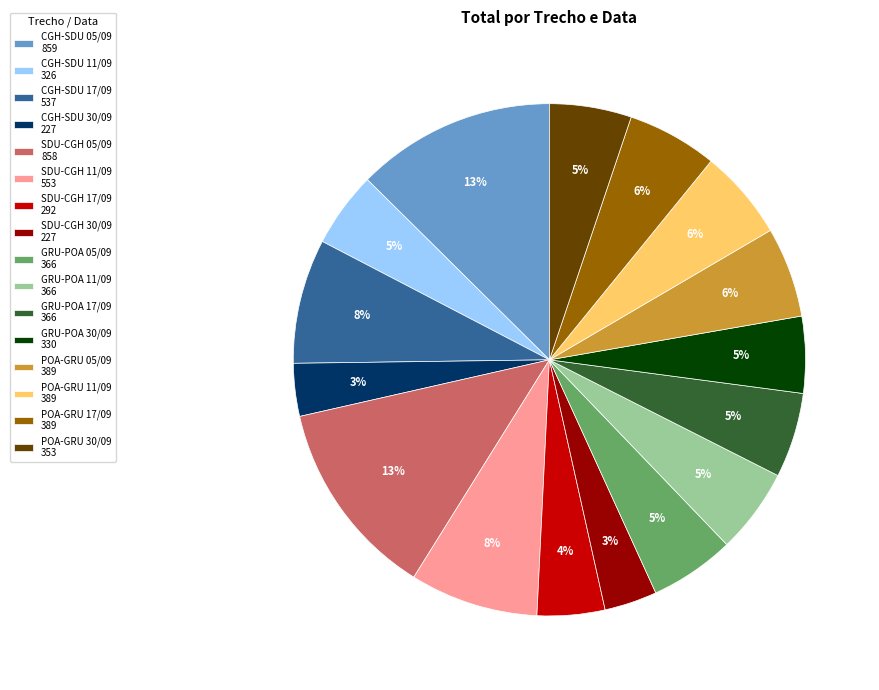

Between SDU-CGH 05/09 and POA-GRU 11/09, which is larger?

SDU-CGH 05/09